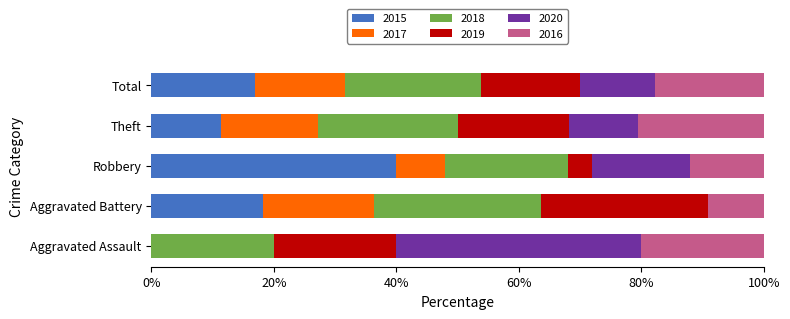

What is the total value across all series at Robbery?

100.0